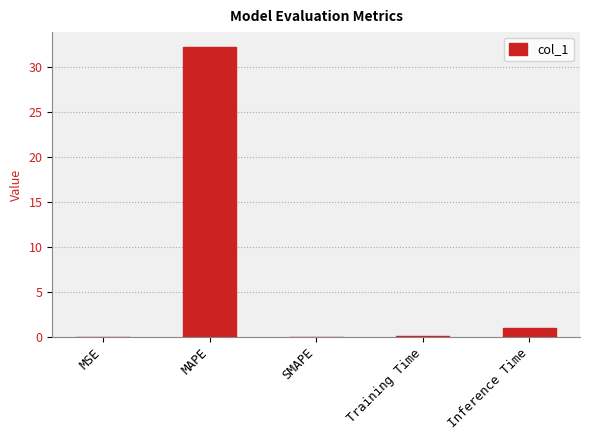

The value at SMAPE is -12.0. True or false?

False